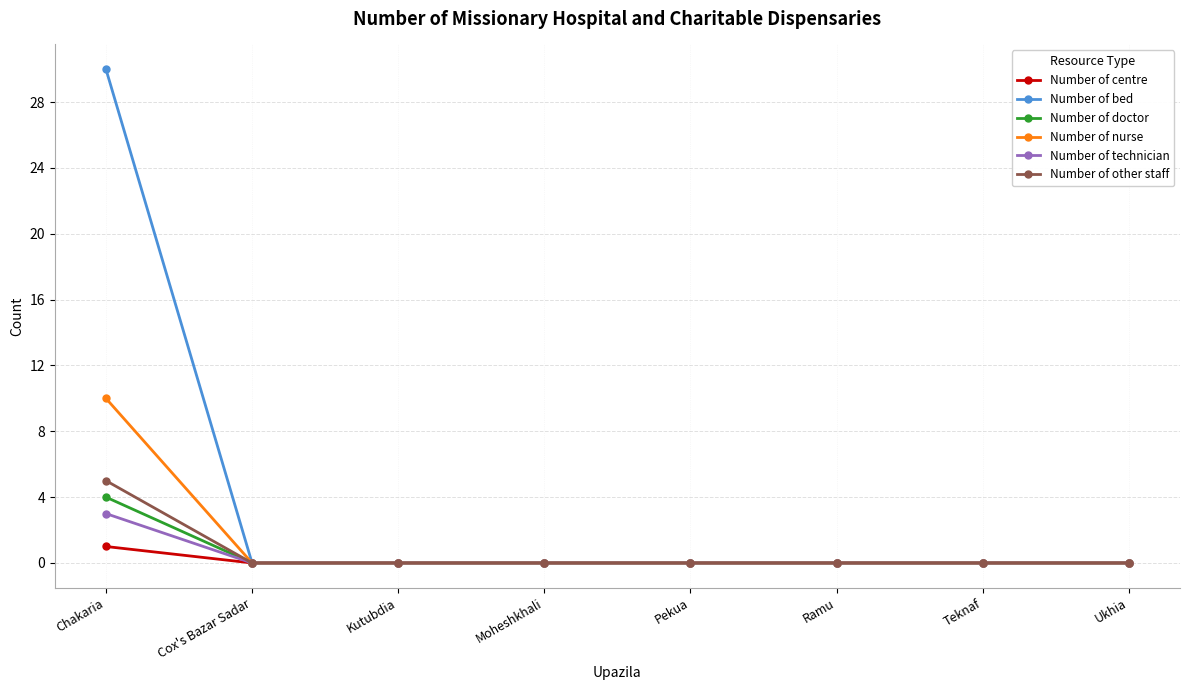

Which series has the largest total across all categories?

Number of bed